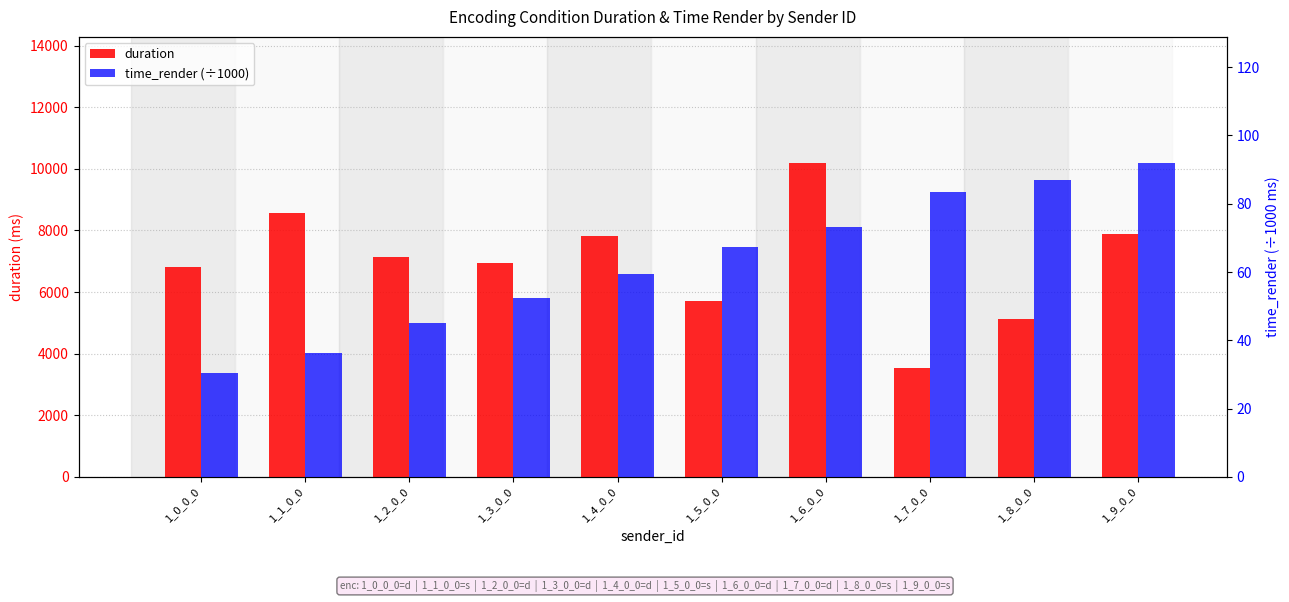

What is the sum of the duration values at 1_9_0_0 and 1_7_0_0?

11434.4